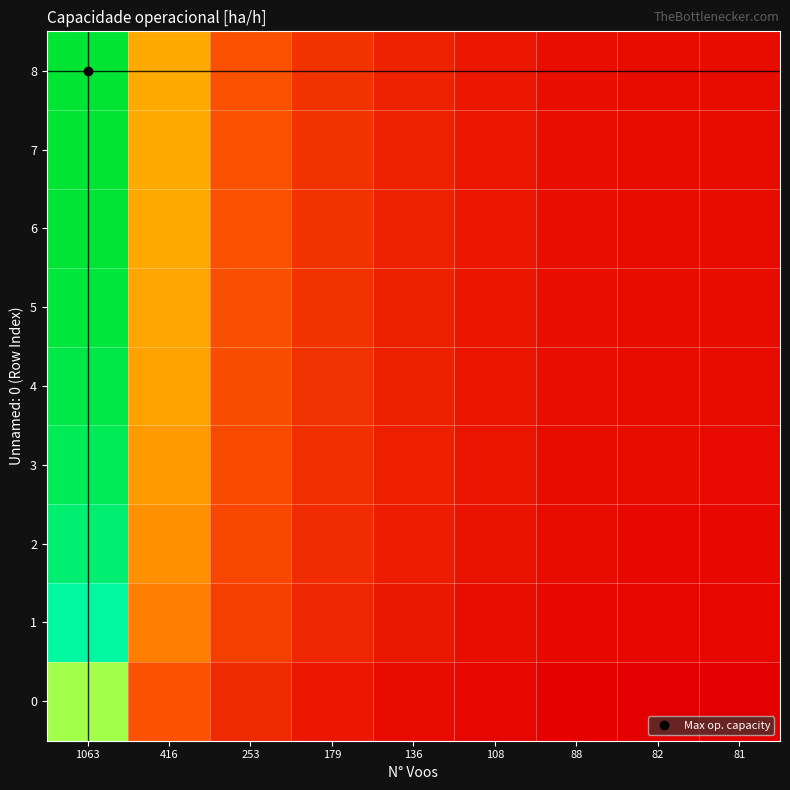

Reading right to left, list all the values displayed in this chart.

0: 81=0.0	82=0.0	88=0.0	108=0.0	136=0.0	179=0.1	253=0.1	416=0.2	1063=0.6
1: 81=0.0	82=0.0	88=0.0	108=0.0	136=0.1	179=0.1	253=0.2	416=0.3	1063=0.8
2: 81=0.0	82=0.0	88=0.0	108=0.0	136=0.1	179=0.1	253=0.2	416=0.3	1063=0.9
3: 81=0.0	82=0.0	88=0.0	108=0.1	136=0.1	179=0.1	253=0.2	416=0.3	1063=0.9
4: 81=0.0	82=0.0	88=0.0	108=0.1	136=0.1	179=0.1	253=0.2	416=0.3	1063=1.0
5: 81=0.0	82=0.0	88=0.0	108=0.1	136=0.1	179=0.1	253=0.2	416=0.4	1063=1.0
6: 81=0.0	82=0.0	88=0.0	108=0.1	136=0.1	179=0.1	253=0.2	416=0.4	1063=1.0
7: 81=0.0	82=0.0	88=0.0	108=0.1	136=0.1	179=0.1	253=0.2	416=0.4	1063=1.0
8: 81=0.0	82=0.0	88=0.0	108=0.1	136=0.1	179=0.1	253=0.2	416=0.4	1063=1.0